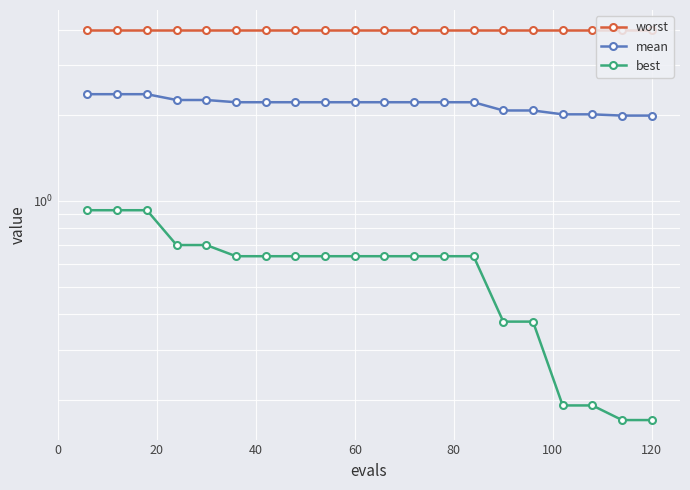

The best series shows 0.2 at 19. True or false?

False